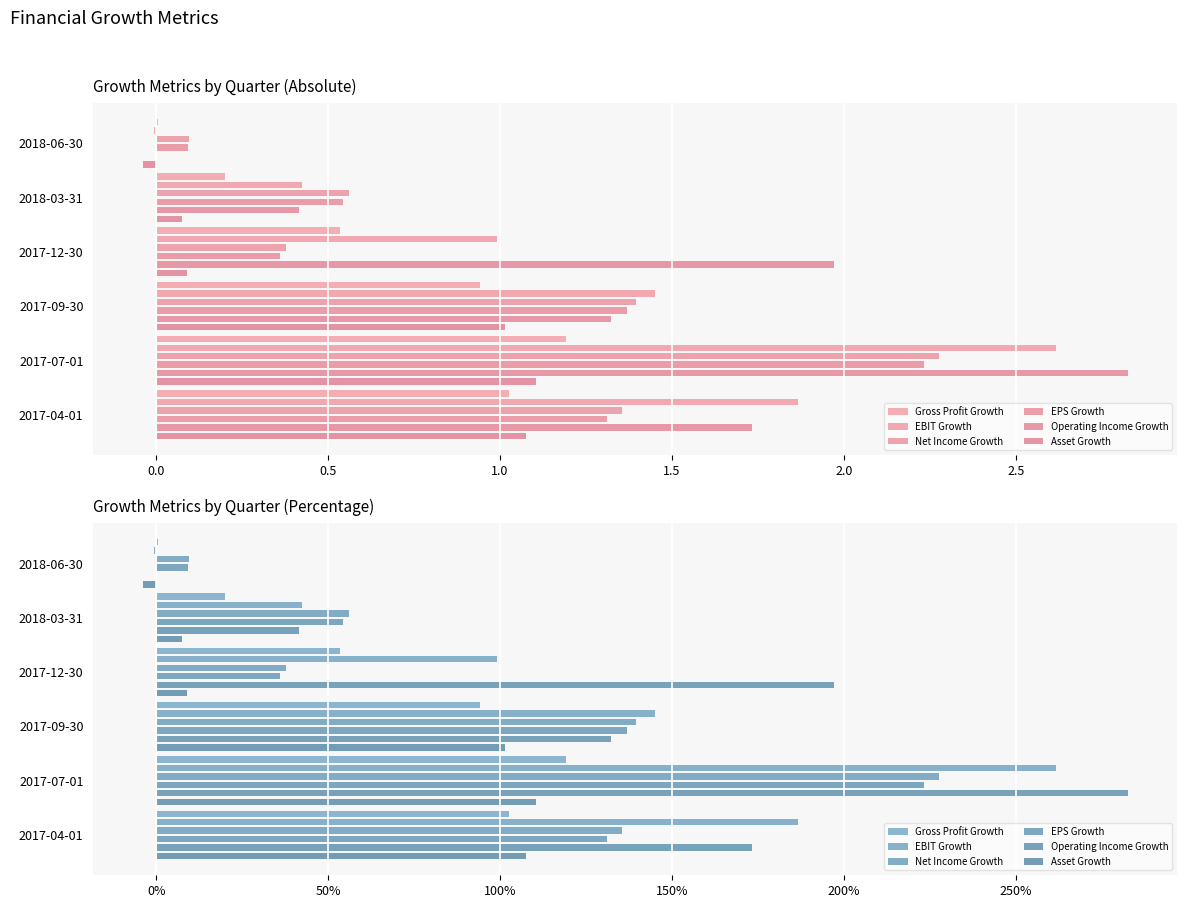

What is the average value of the EPS Growth series?

98.5